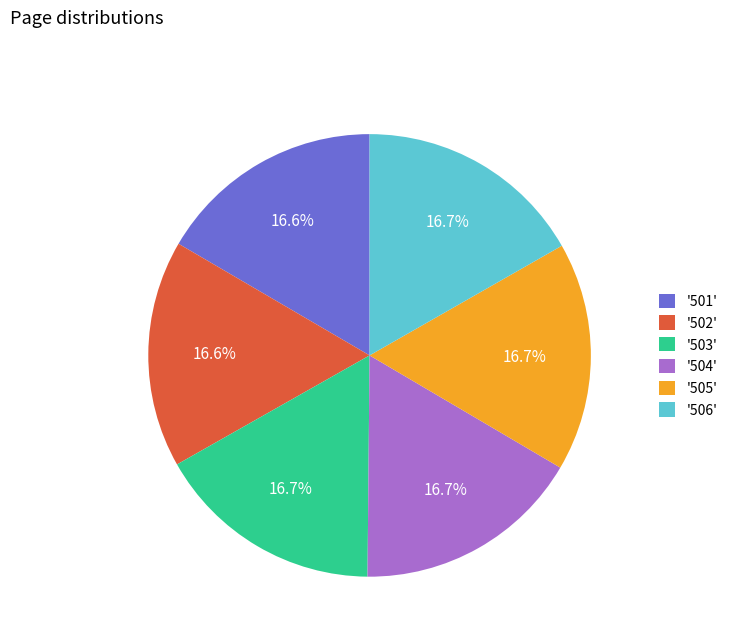

Is there a majority slice in this chart?

No